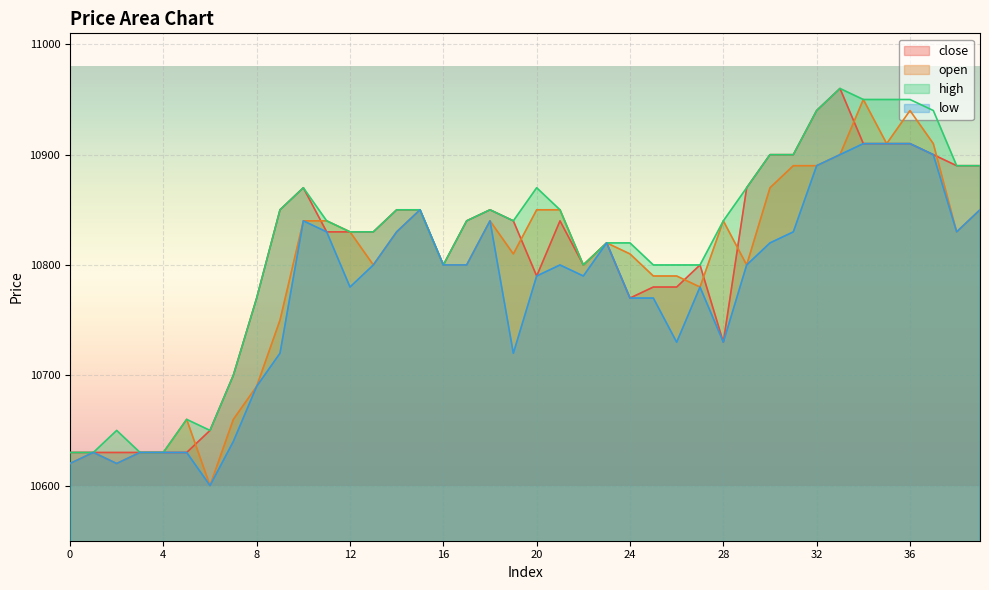

Which series has the widest spread of values?

open